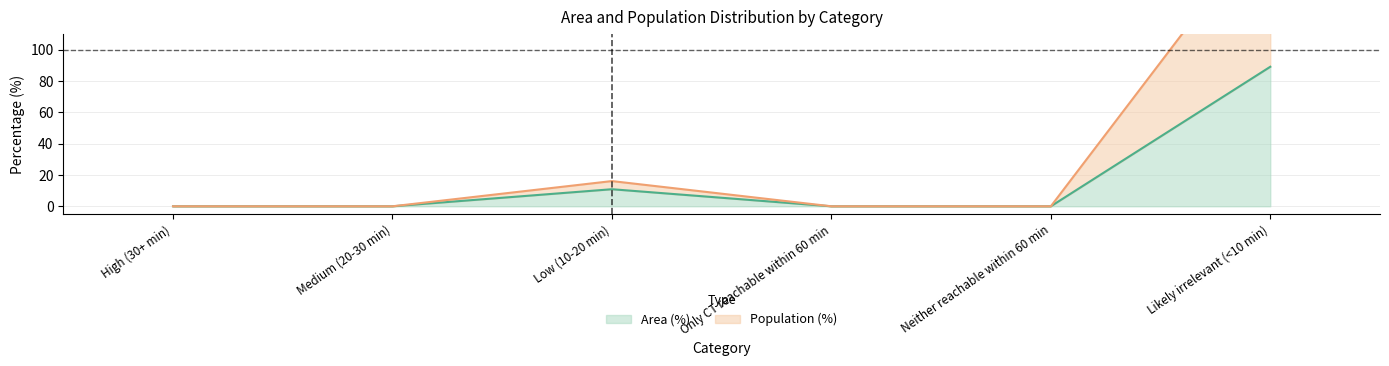

Reading left to right, extract all data points from this chart.

Area (%): 0.0	0.0	10.9	0.0	0.0	89.1
Population (%): 0.0	0.0	16.1	0.0	0.0	183.9